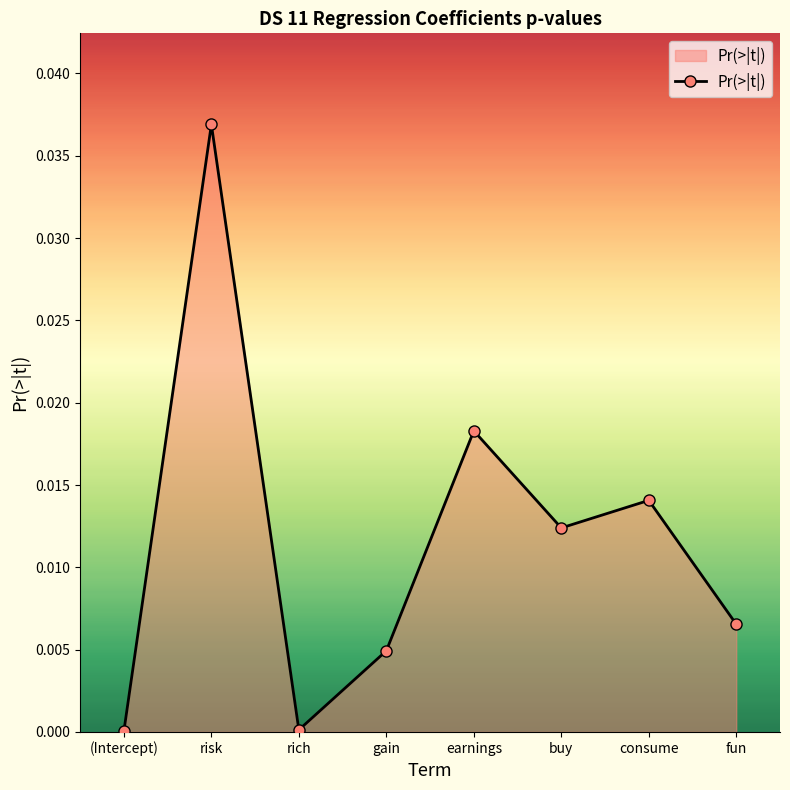

Which has a higher value, consume or earnings?

earnings